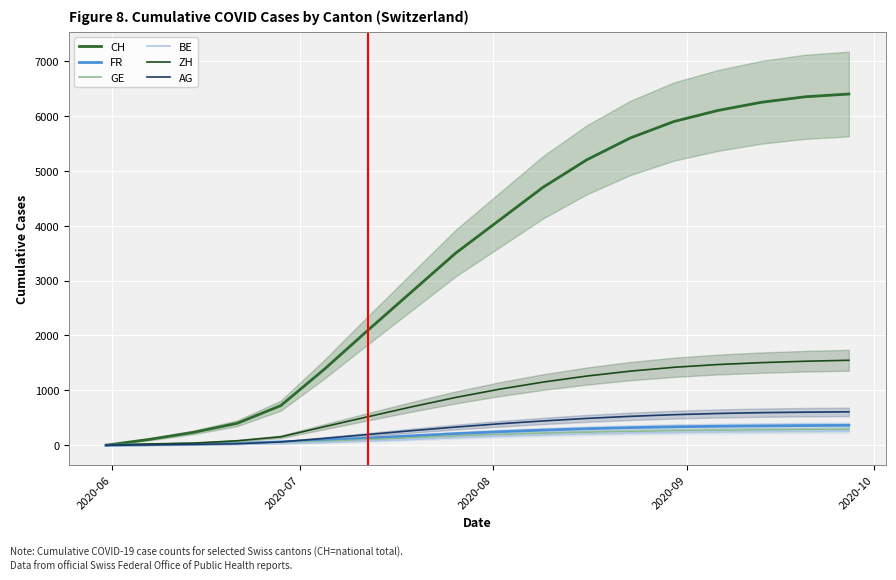

How many lines are shown in the chart?

6